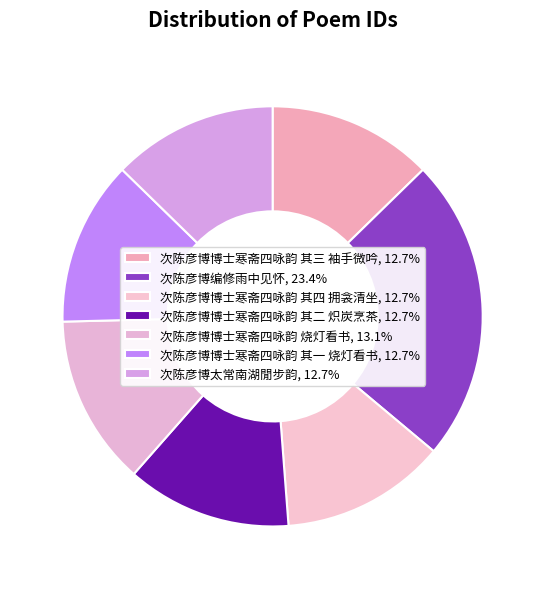

Is there a majority slice in this chart?

No